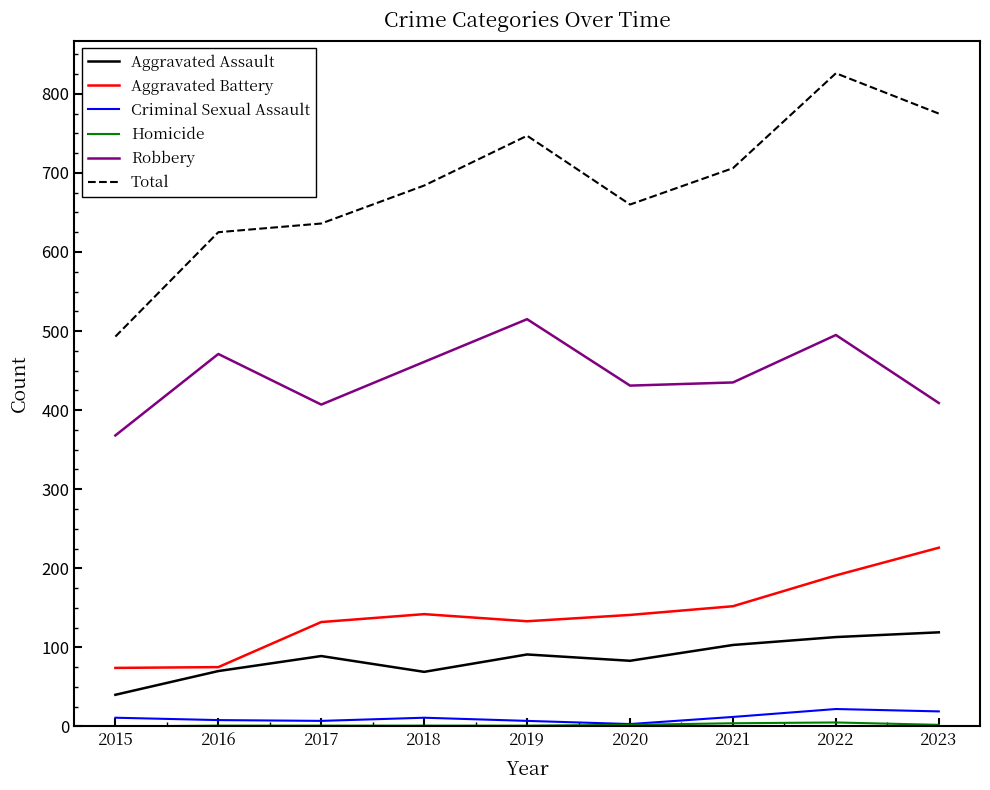

Which category has the highest value across all series?

2022